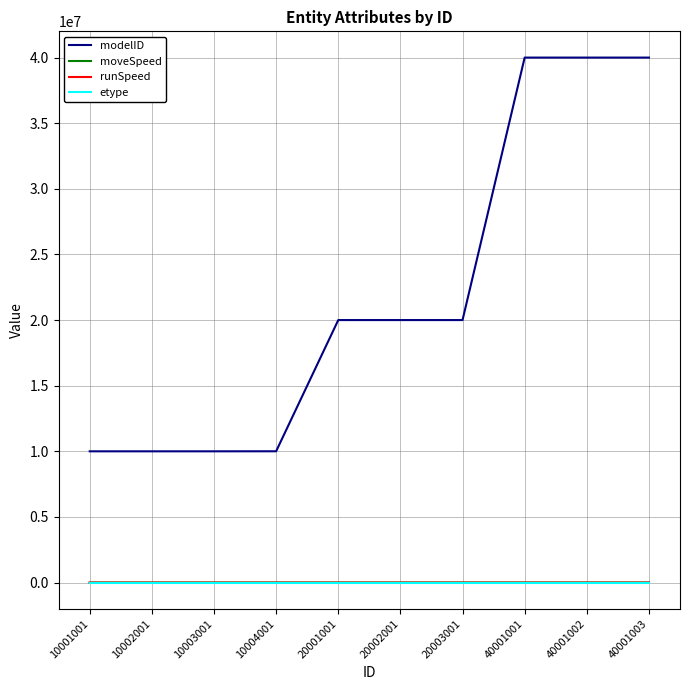

True or false: etype and modelID intersect in this chart.

False